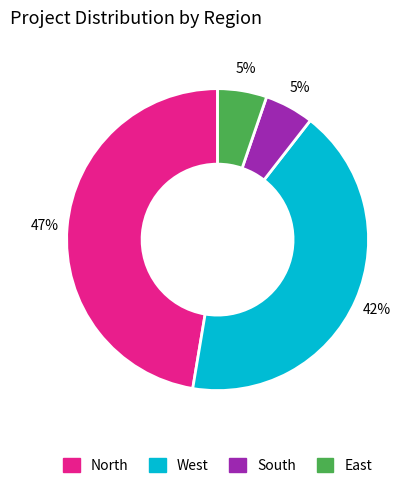

True or false: North accounts for 47% of the total.

True